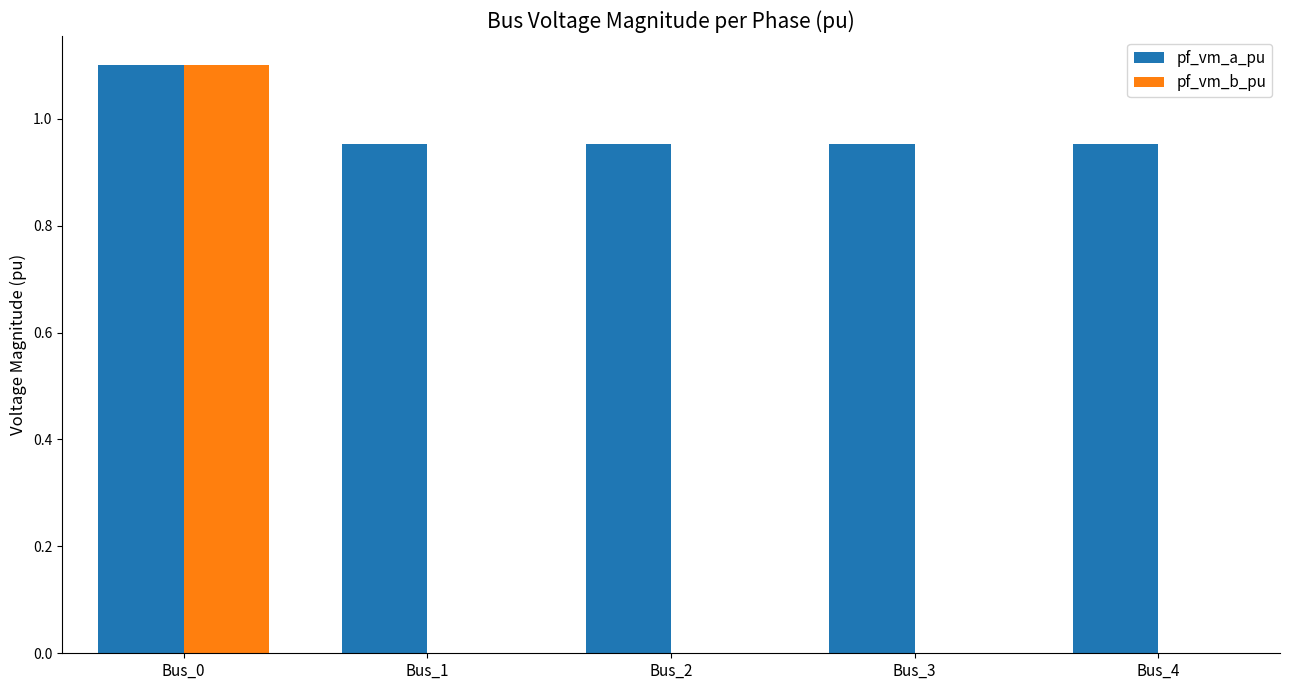

The pf_vm_a_pu series shows 0.3 at Bus_4. True or false?

False